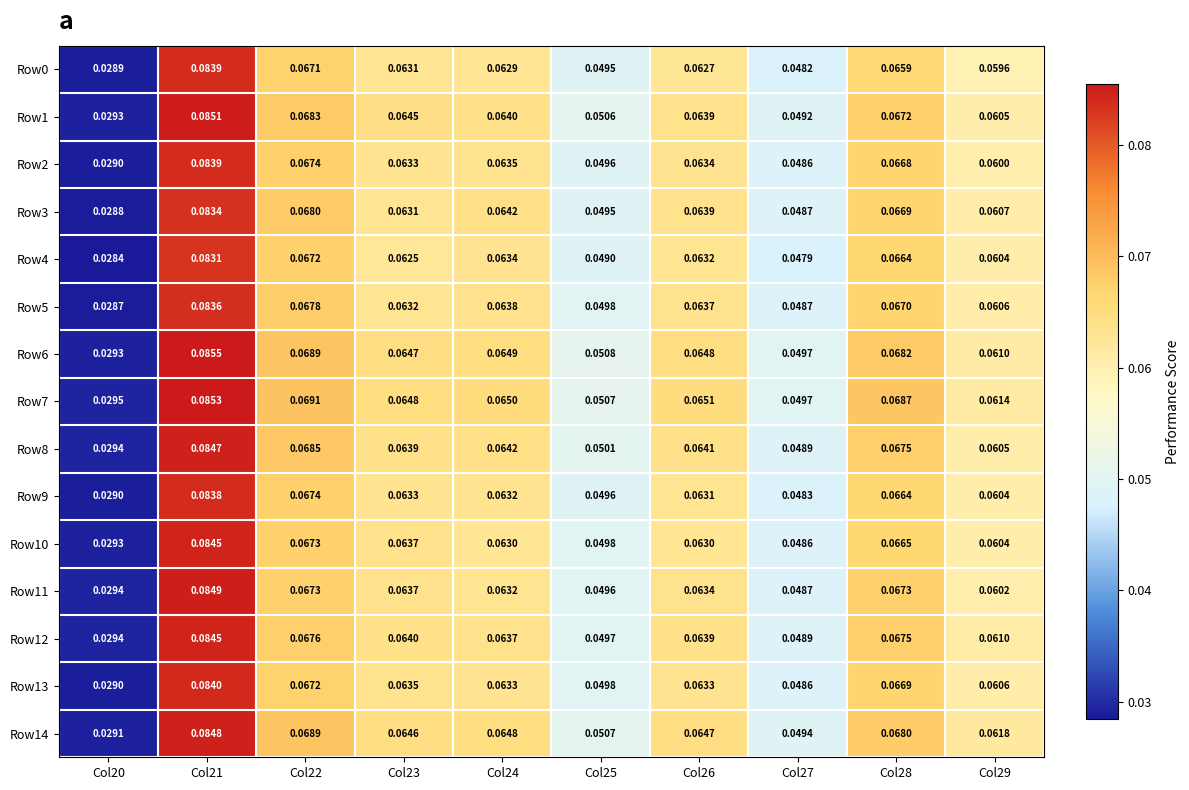

Which series has the largest range (max minus min)?

Row6